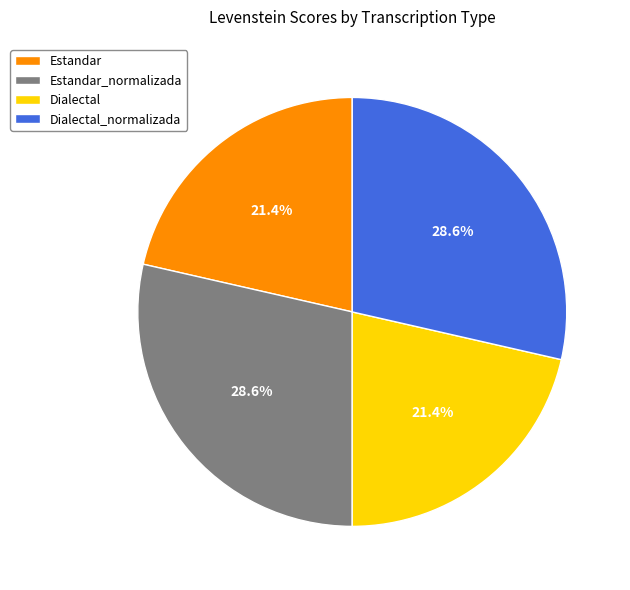

Is there any slice that represents more than half of the pie?

No